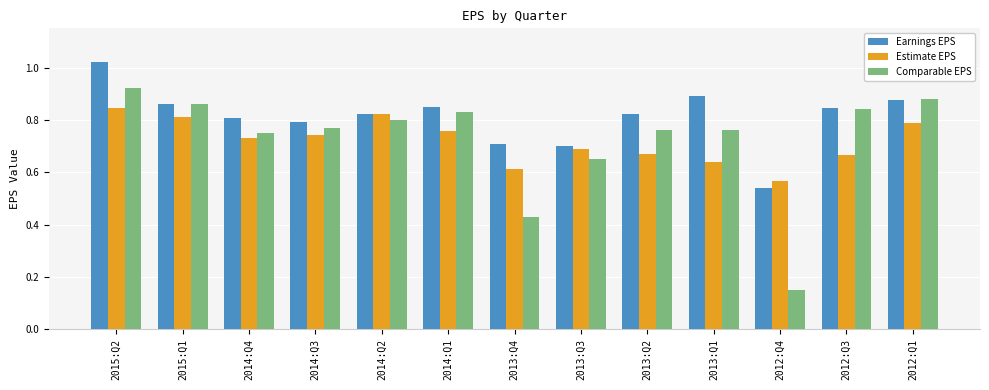

How many bars are there in total?

39